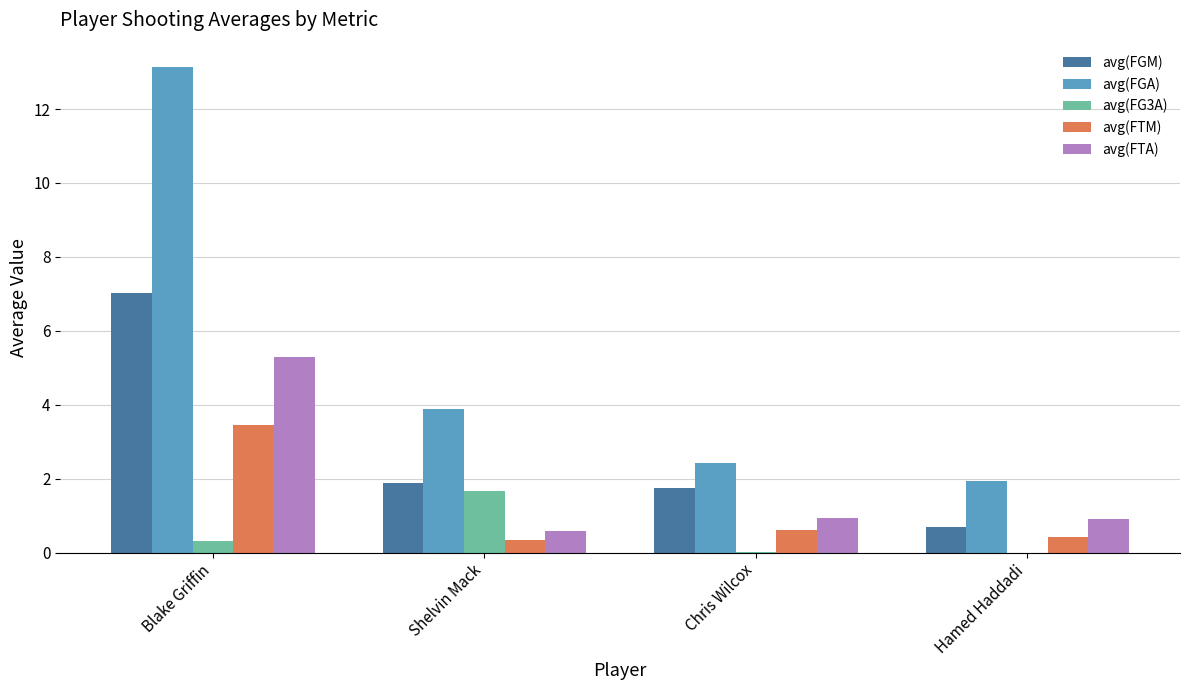

The value of avg(FTA) at Hamed Haddadi is 1.4. True or false?

False